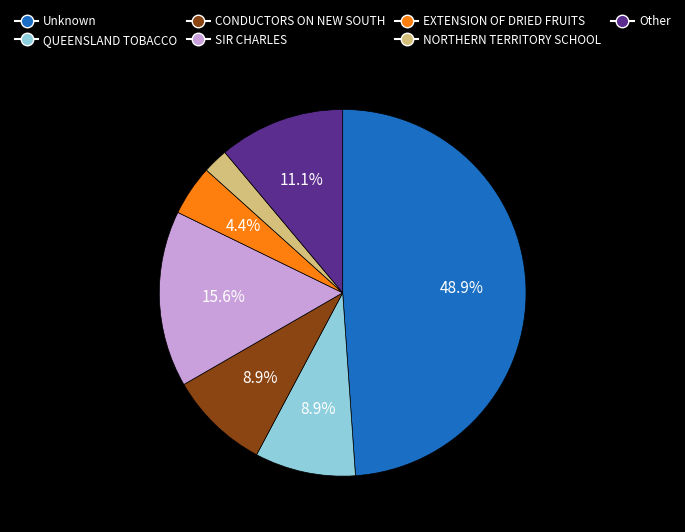

Between NORTHERN TERRITORY SCHOOL and CONDUCTORS ON NEW SOUTH, which is larger?

CONDUCTORS ON NEW SOUTH